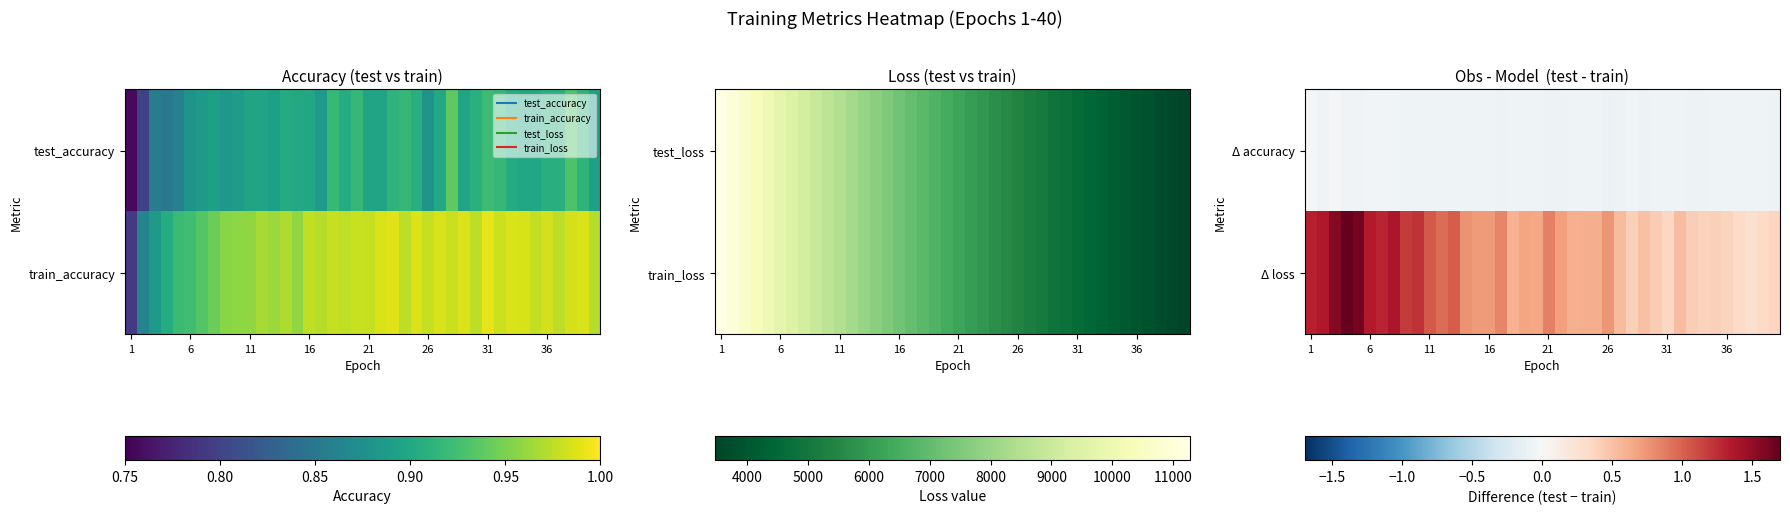

Which series has the largest range (max minus min)?

Δ loss